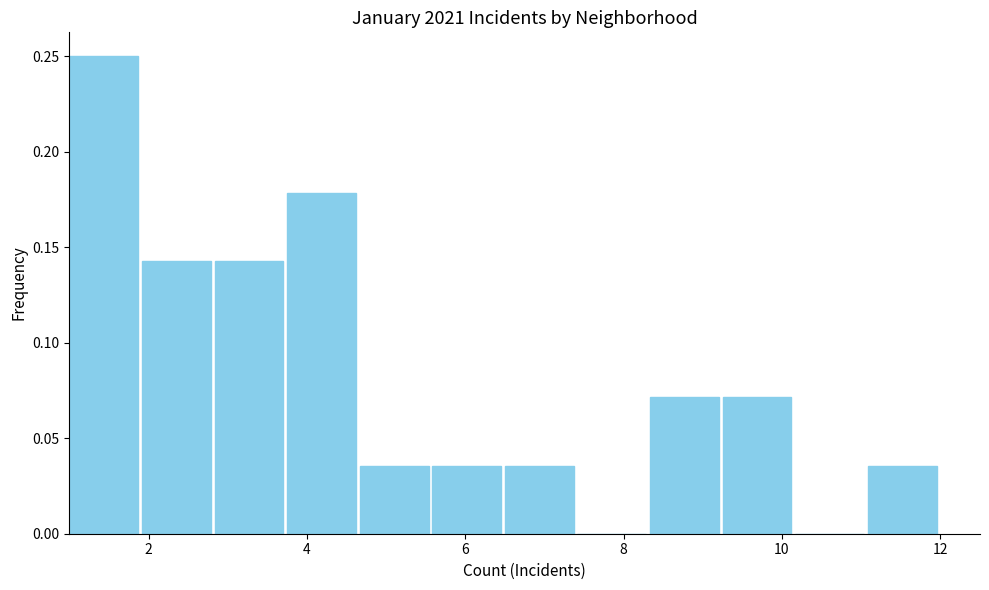

Over which range of the x-axis is the bar tallest?

1.0 to 2.0